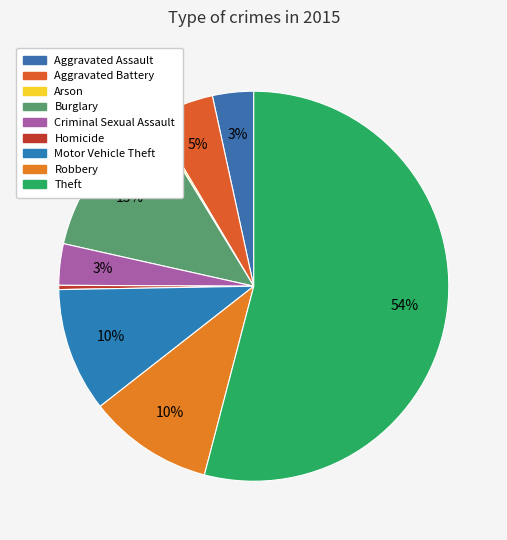

To the nearest percent, what is the difference between the largest and smallest slice percentages?

54%